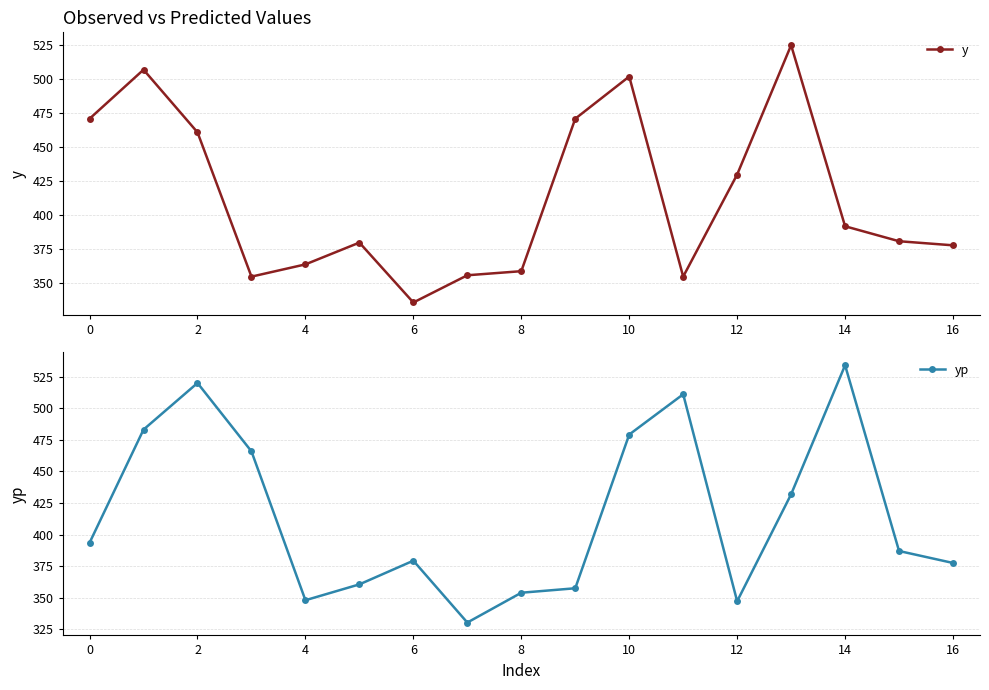

At which category does yp reach its first local valley?

4